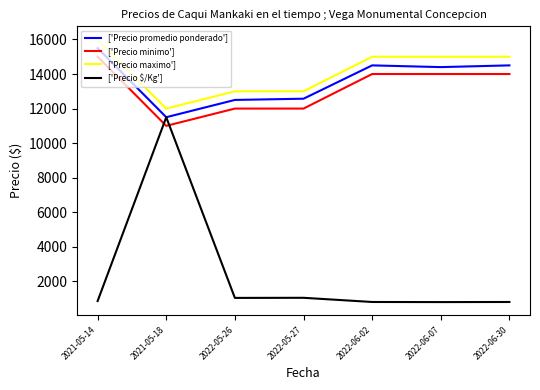

At which label is ['Precio $/Kg'] closest to 6150?

2022-05-27